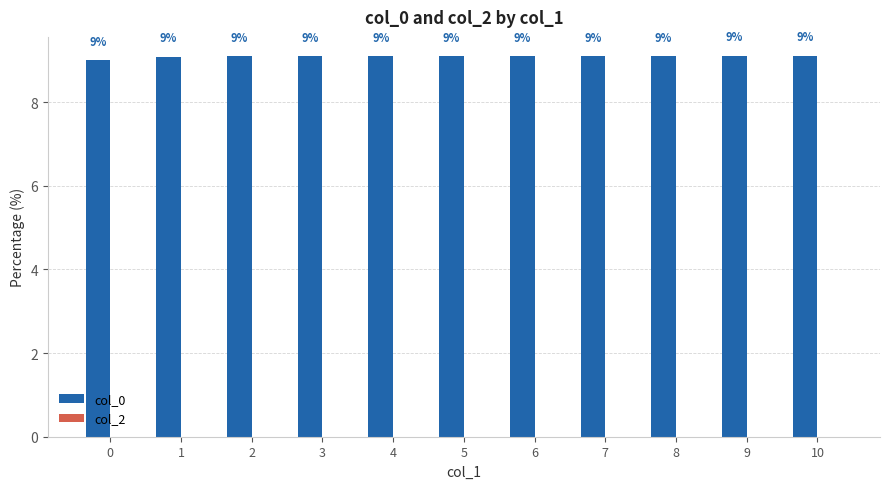

At which category does the chart reach its peak across all series?

10